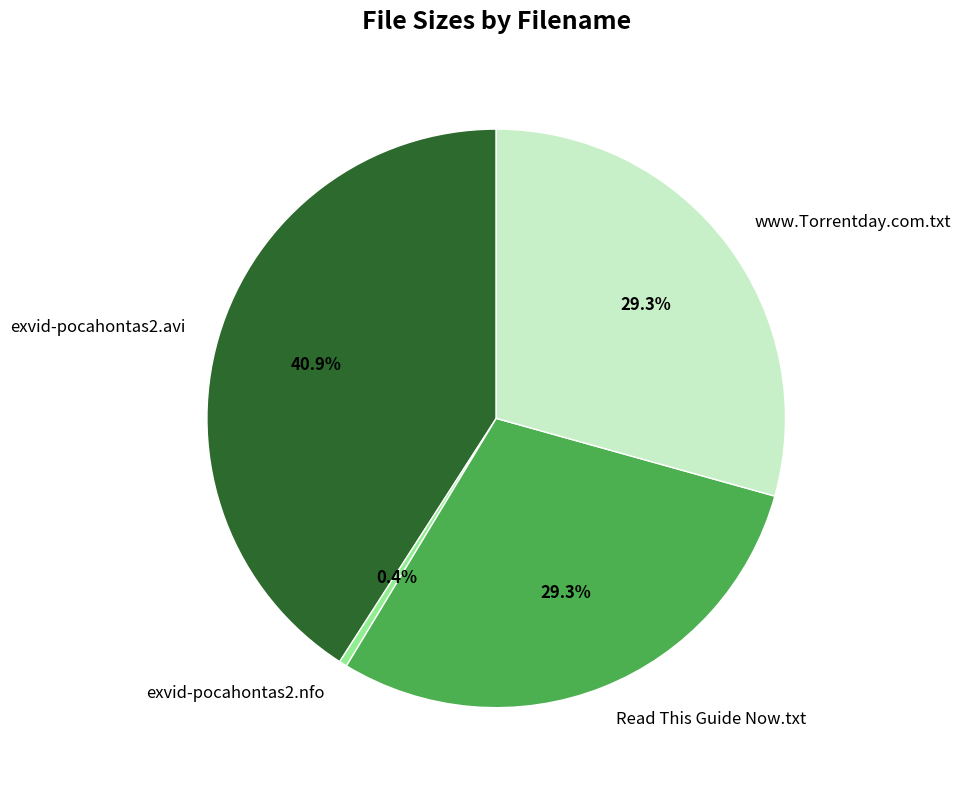

Between www.Torrentday.com.txt and exvid-pocahontas2.avi, which is larger?

exvid-pocahontas2.avi